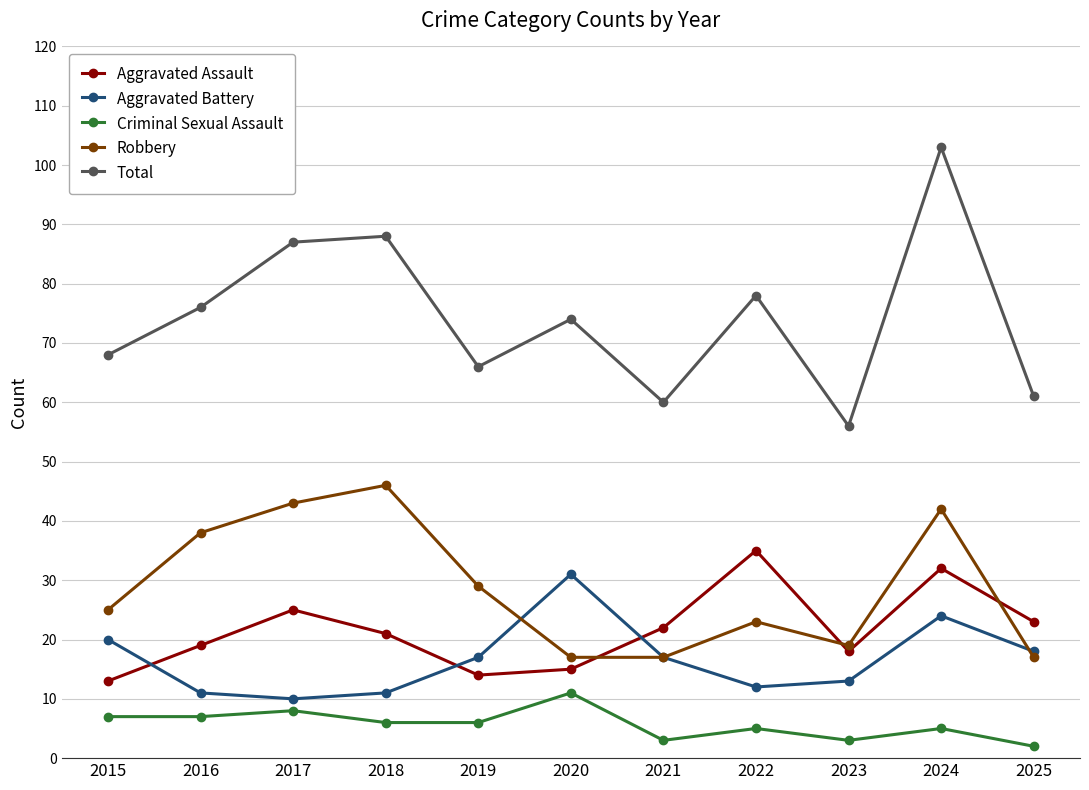

How many values in the Criminal Sexual Assault series are below 6?

5